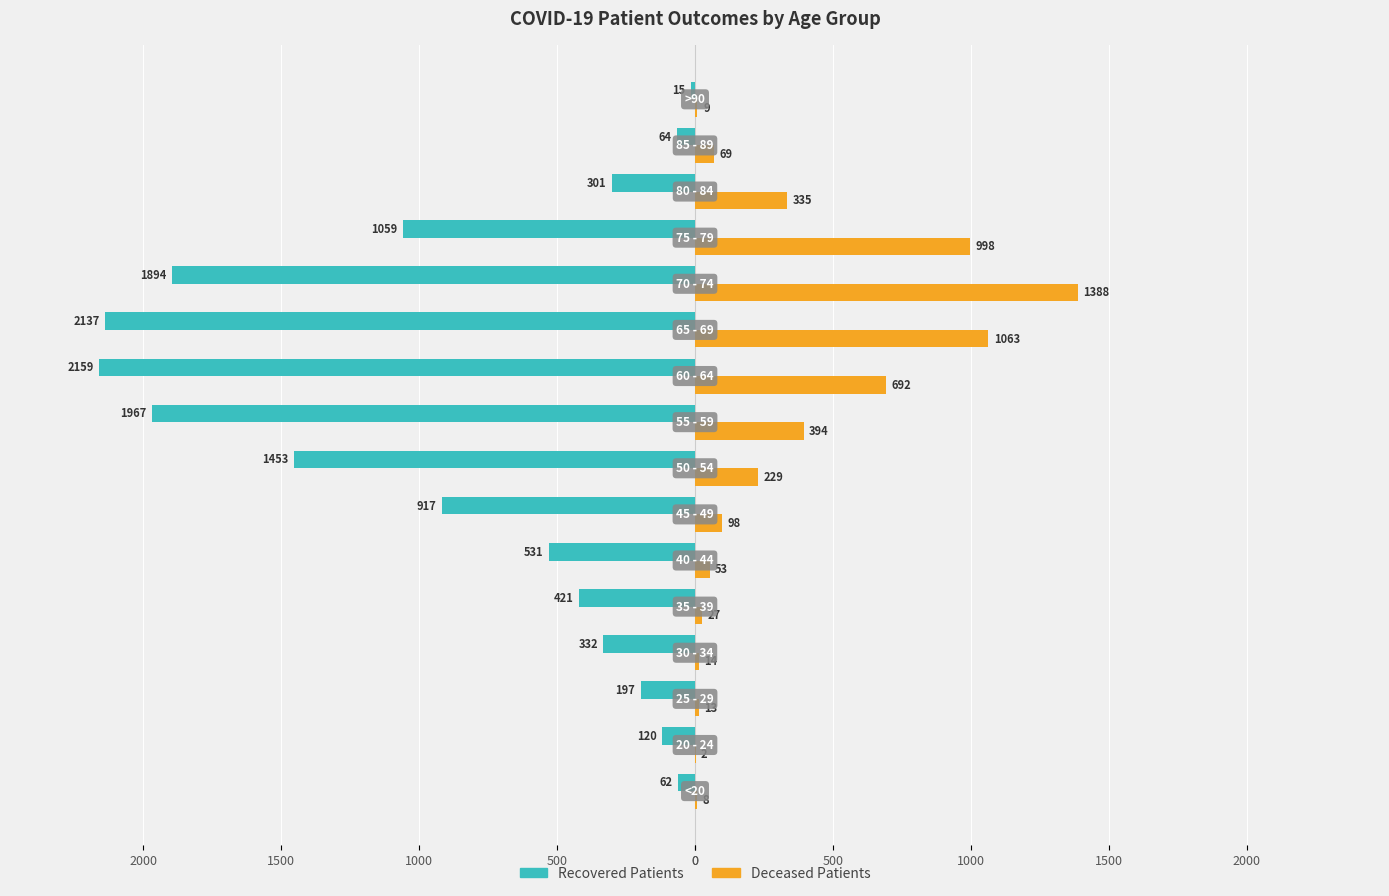

Reading left to right, list all the values displayed in this chart.

recovered_patients: -62	-120	-197	-332	-421	-531	-917	-1453	-1967	-2159	-2137	-1894	-1059	-301	-64	-15
deceased_patients: 8	2	13	14	27	53	98	229	394	692	1063	1388	998	335	69	9